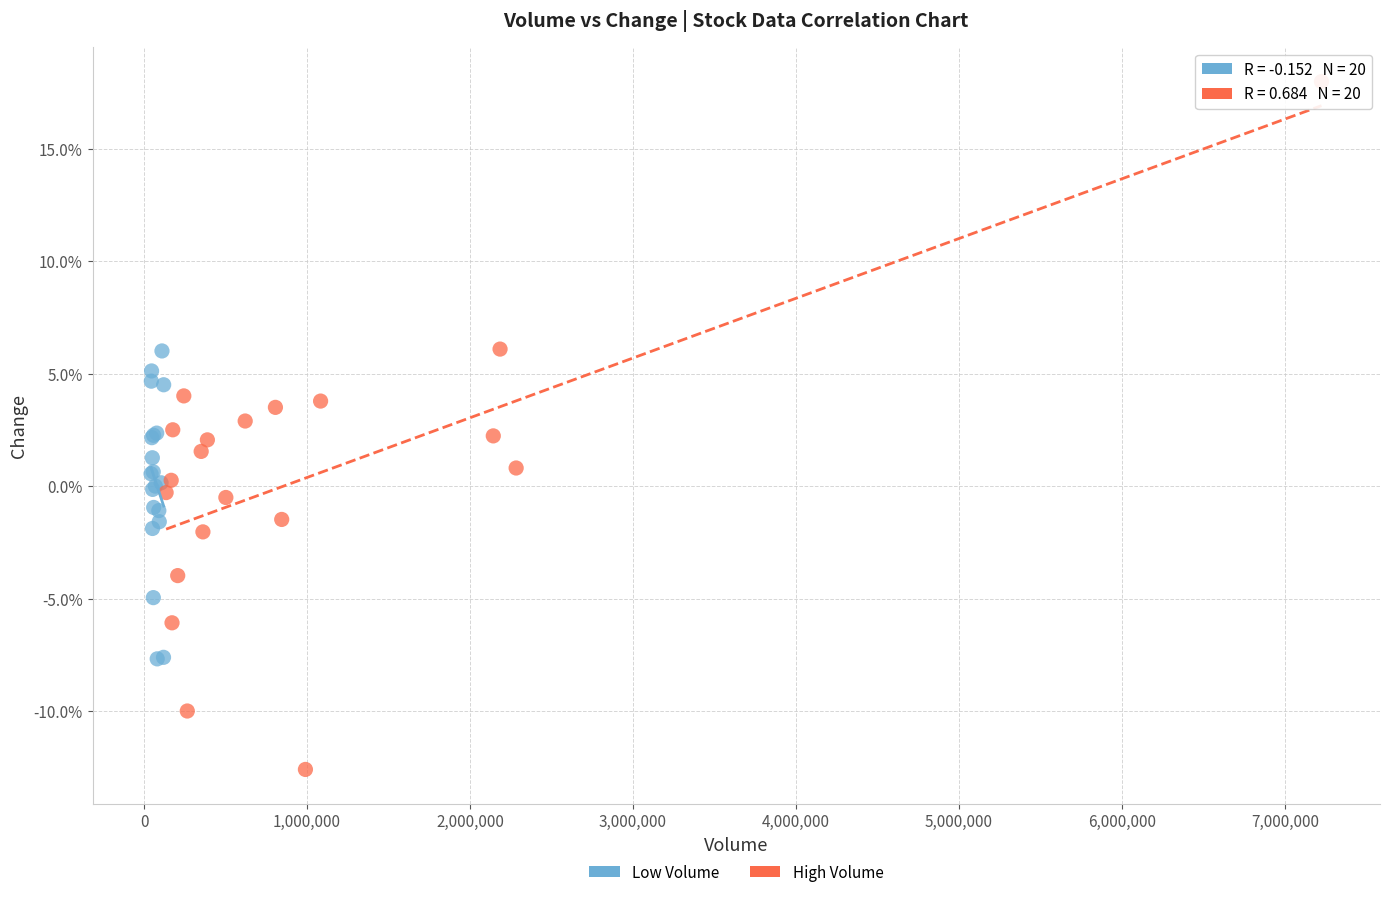

Which series reaches the maximum Y coordinate?

High Volume